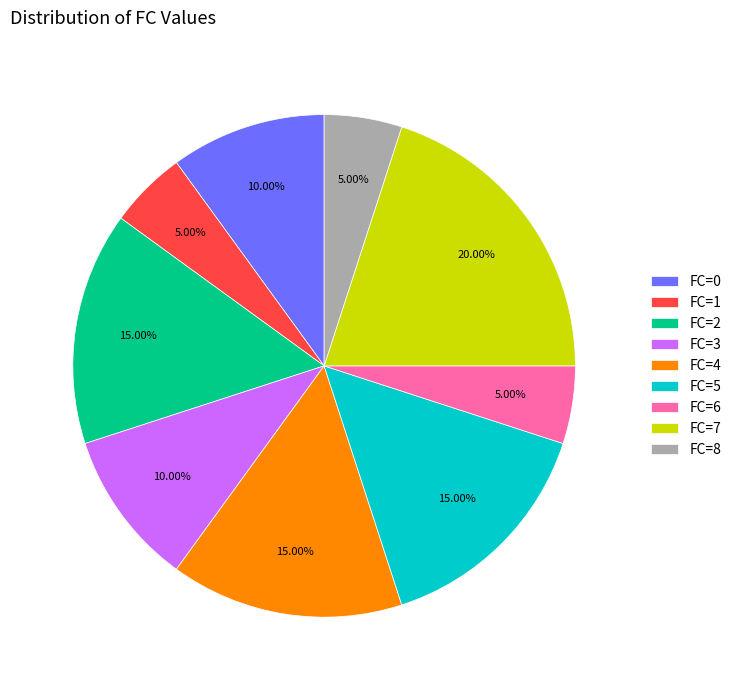

To the nearest percent, what portion does FC=3 represent?

10%